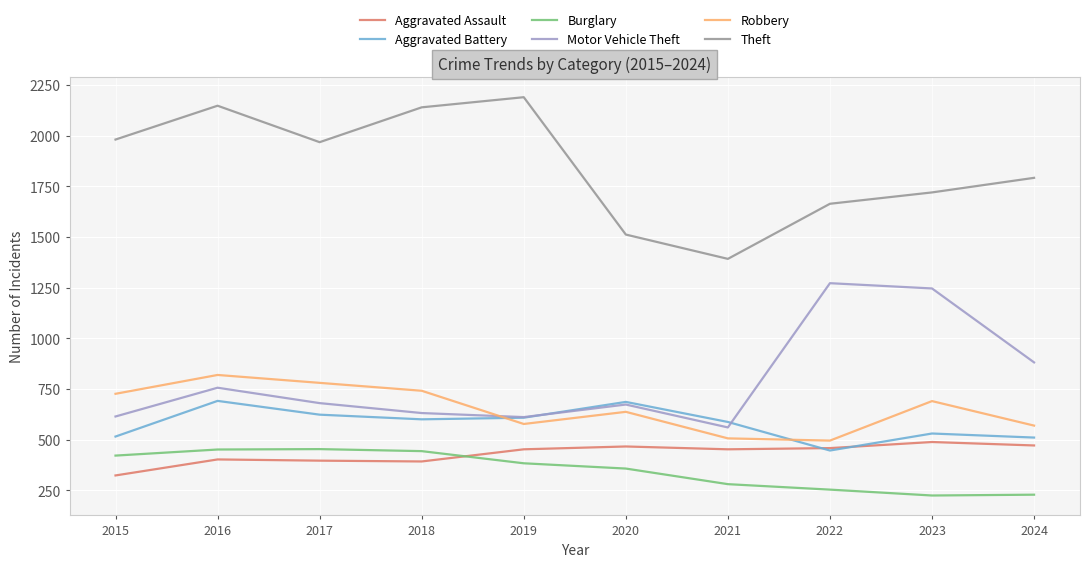

What are all the series names shown in the legend?

Aggravated Assault, Aggravated Battery, Burglary, Motor Vehicle Theft, Robbery, Theft